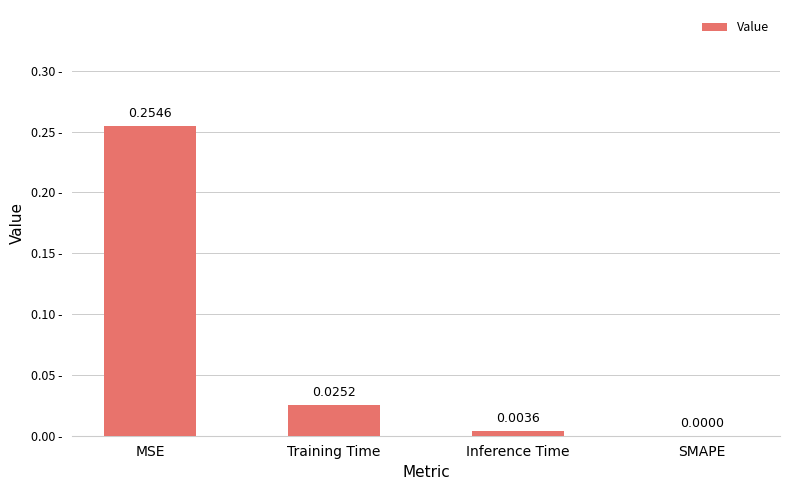

Which has a higher value, Inference Time or Training Time?

Training Time